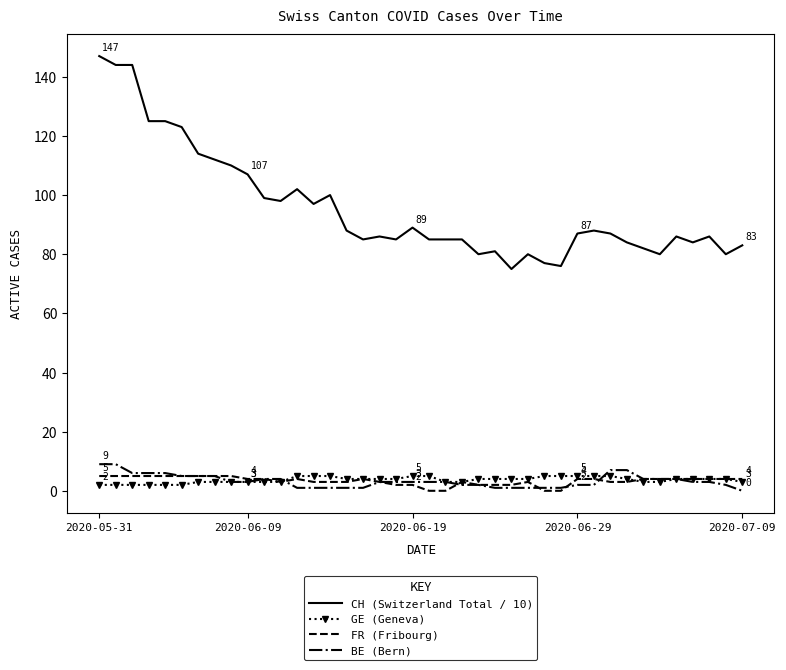

Reading left to right, list all the values displayed in this chart.

CH (Switzerland Total / 10): 147	144	144	125	125	123	114	112	110	107	99	98	102	97	100	88	85	86	85	89	85	85	85	80	81	75	80	77	76	87	88	87	84	82	80	86	84	86	80	83
GE (Geneva): 2	2	2	2	2	2	3	3	3	3	3	3	5	5	5	4	4	4	4	5	5	3	3	4	4	4	4	5	5	5	5	5	4	3	3	4	4	4	4	3
FR (Fribourg): 5	5	5	5	5	5	5	5	5	4	4	3	4	3	3	3	4	3	2	2	0	0	3	2	2	2	3	0	0	4	4	3	3	4	4	4	4	4	4	4
BE (Bern): 9	9	6	6	6	5	5	5	3	3	4	4	1	1	1	1	1	3	3	3	3	3	2	2	1	1	1	1	1	2	2	7	7	4	4	4	3	3	2	0